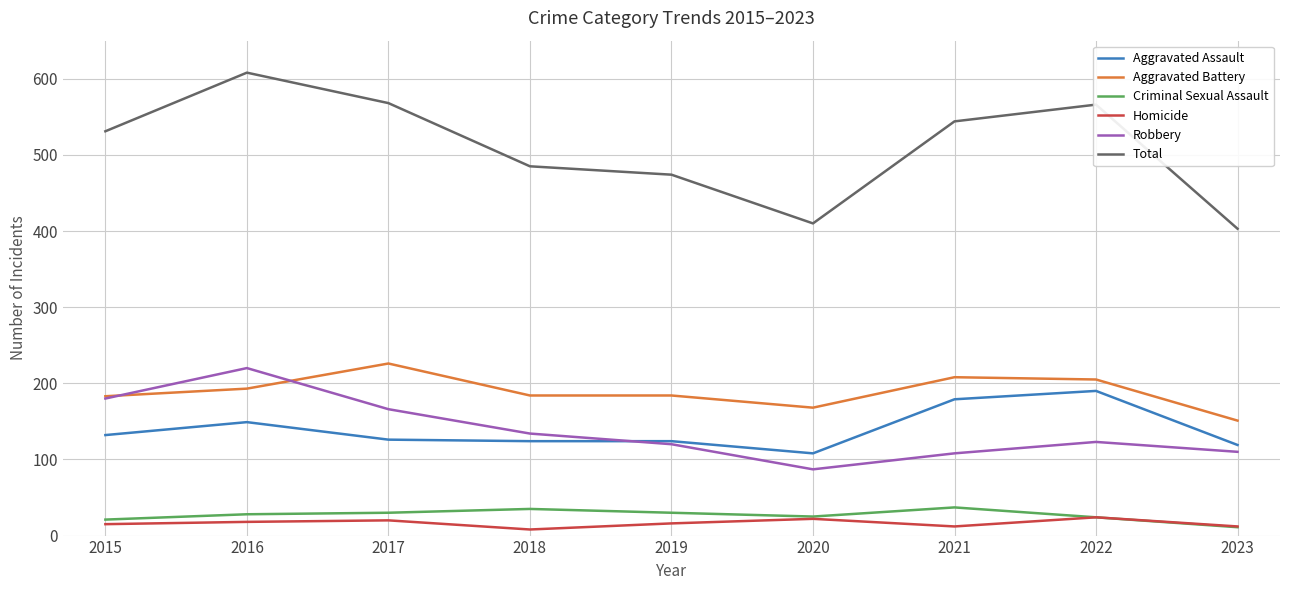

What is the sum of all Criminal Sexual Assault values?

241